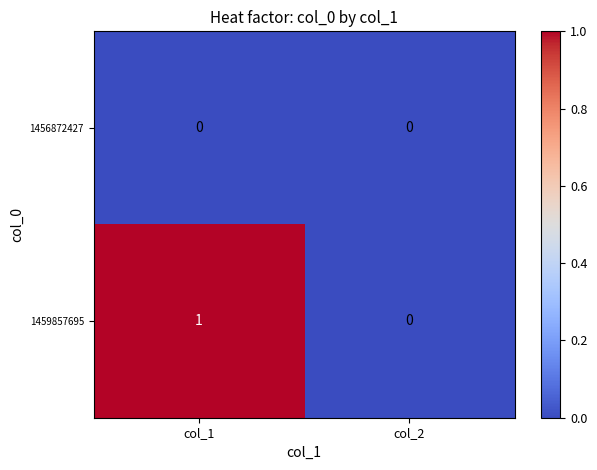

What is the spread (max minus min) of values at col_1?

1